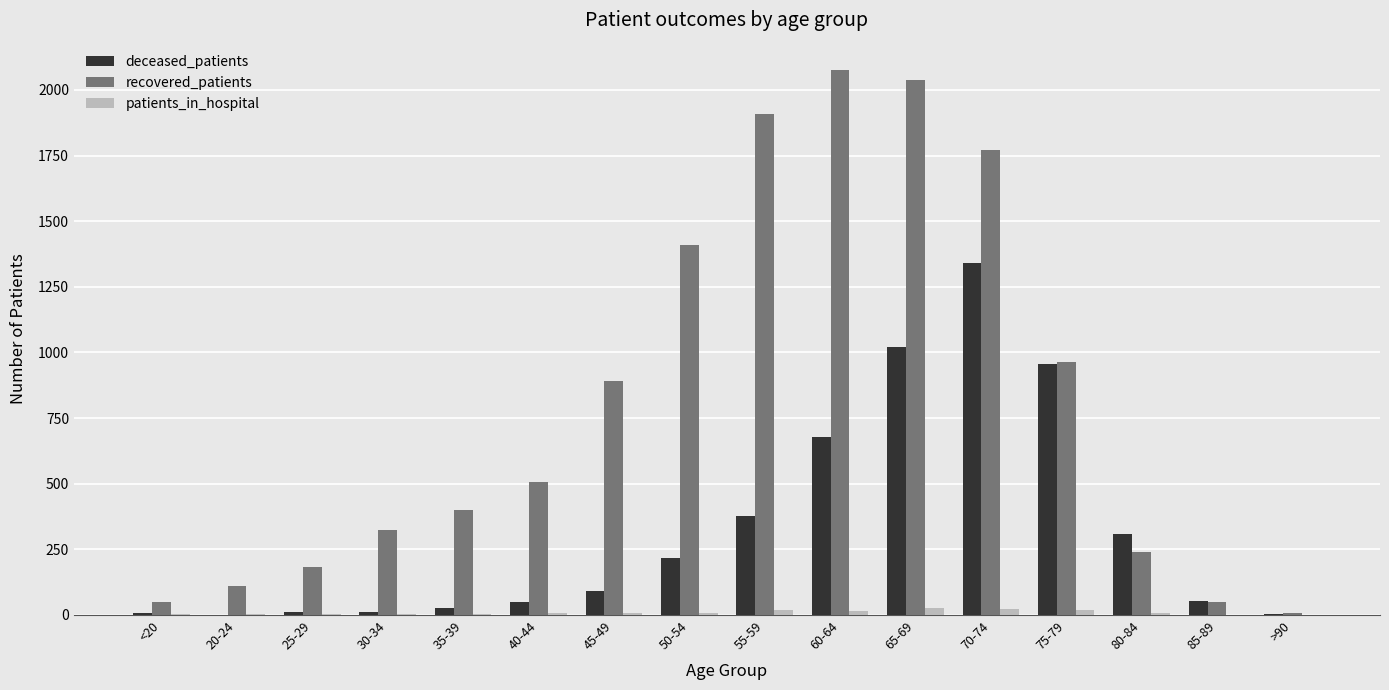

What is the maximum value shown in the chart?

2076